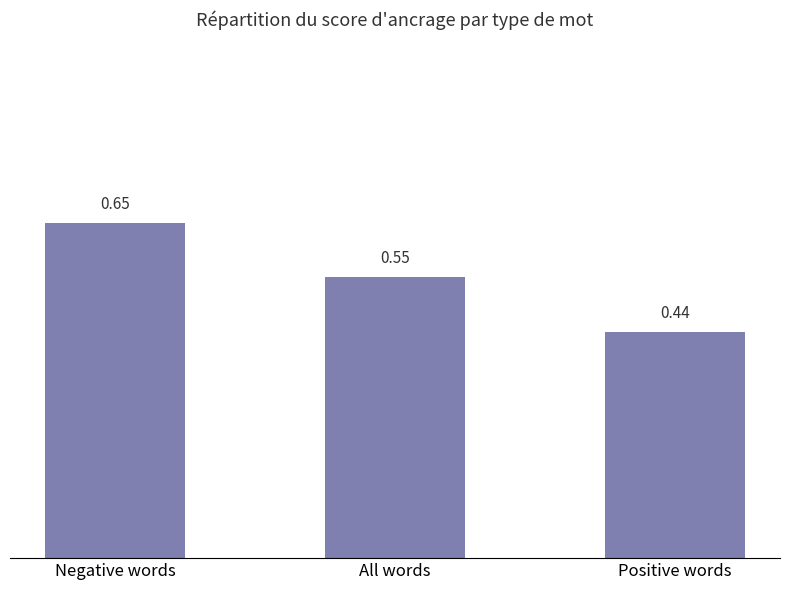

Are the bars horizontal?

No